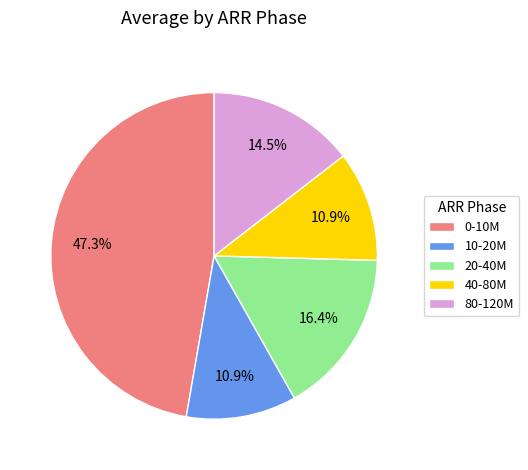

The 40-80M slice represents 23% of the pie. True or false?

False